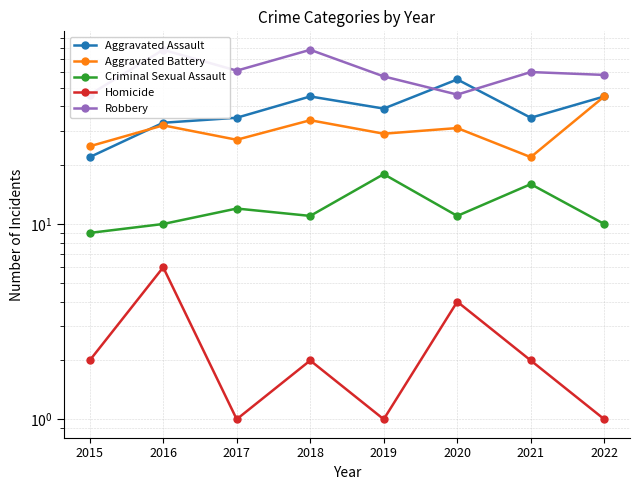

What is the sum of the Aggravated Assault values at 2019 and 2020?

94